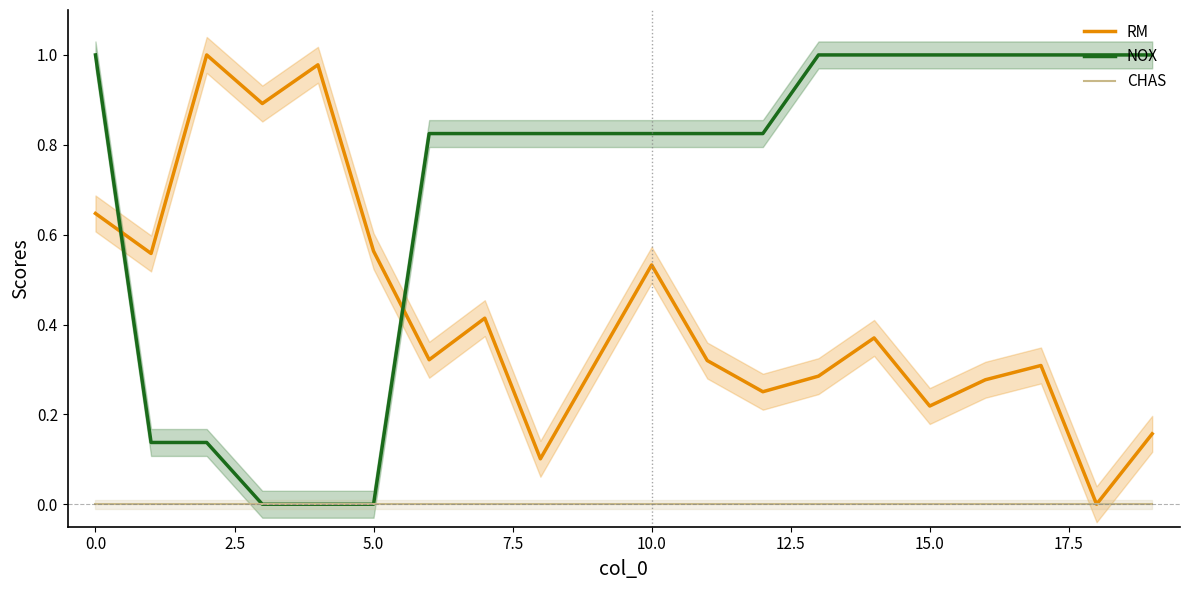

The NOX series shows 1.7 at 13. True or false?

False